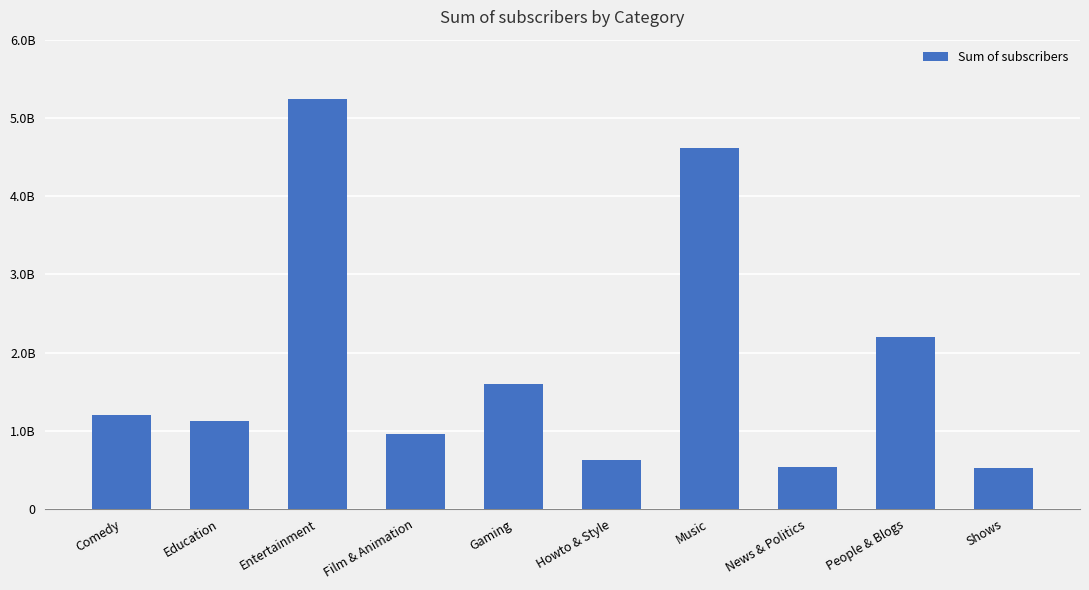

What is the difference between the maximum and minimum values?

4721900000